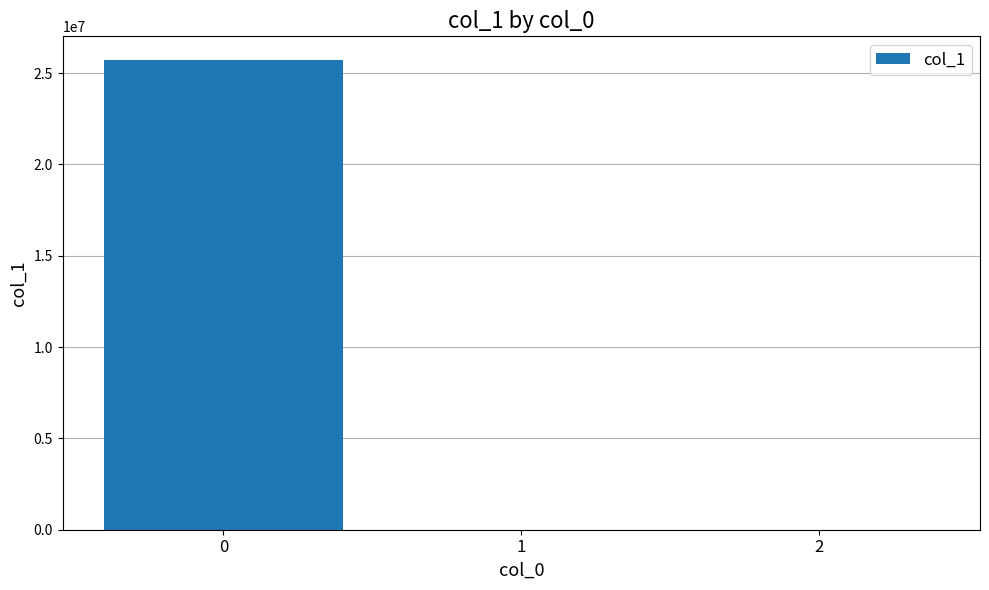

What is the maximum value shown in the chart?

25726037.5